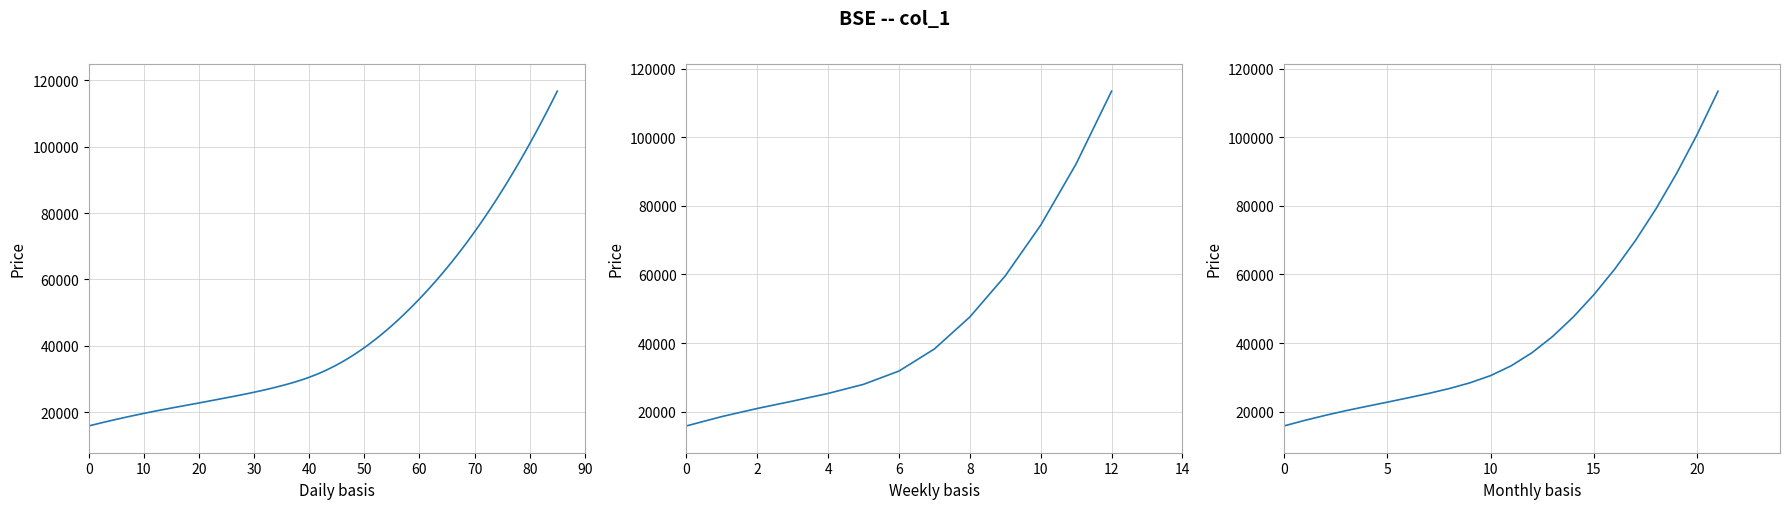

Count the number of data series in this chart.

1